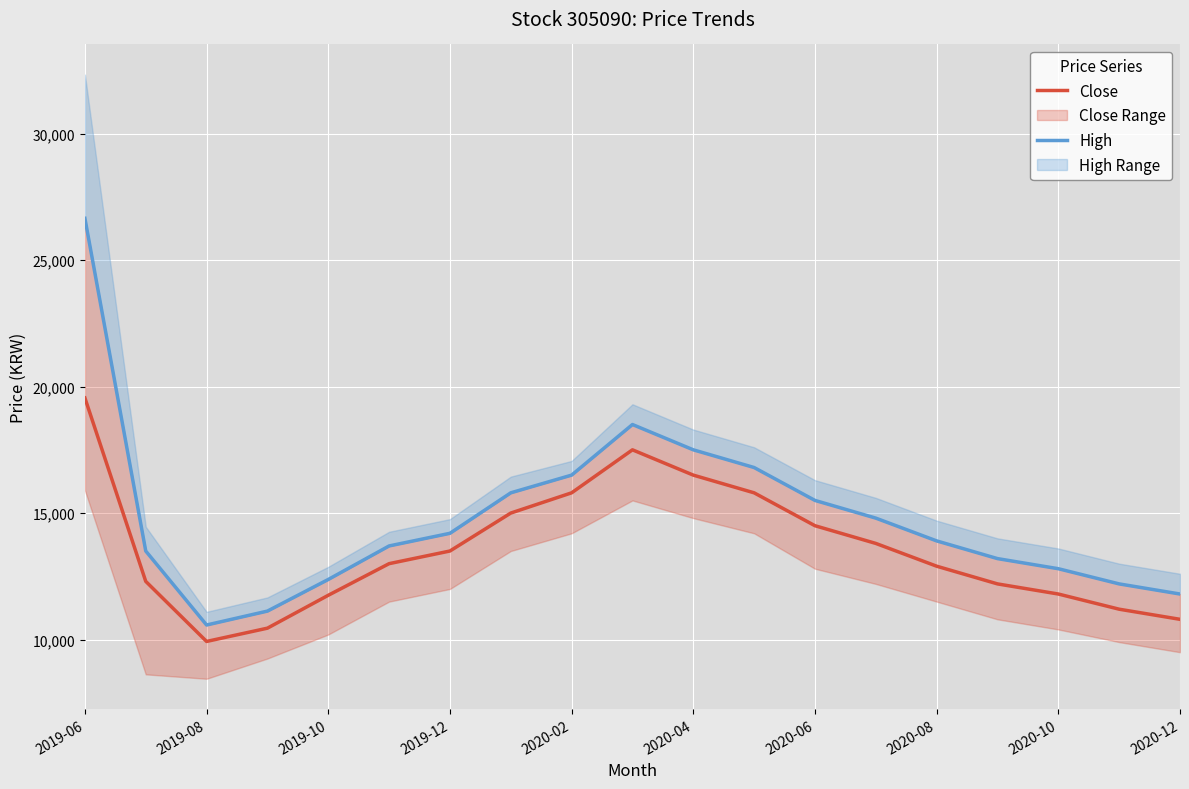

What is the difference between the highest and lowest values at 2019-06?

7100